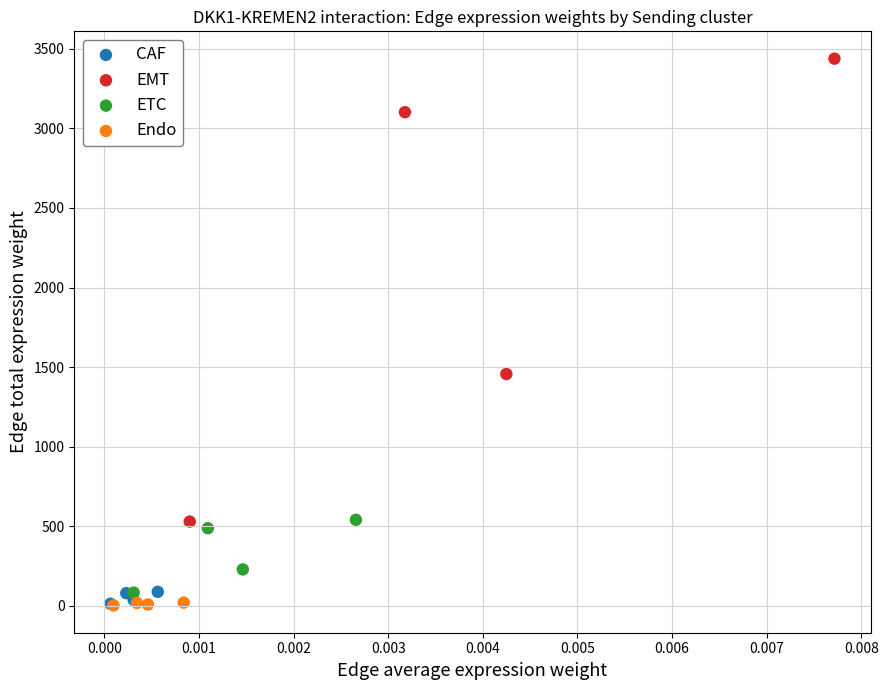

Which series contains the highest Y value?

EMT